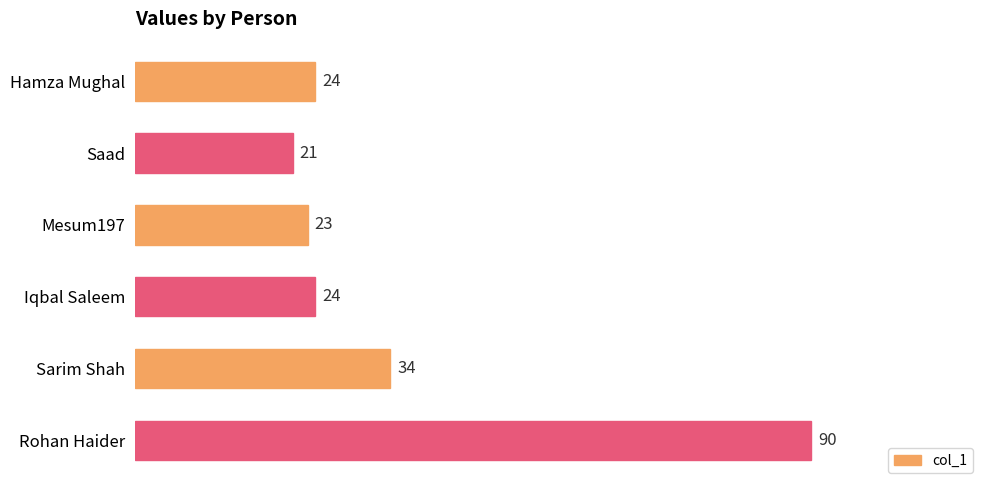

What is the difference between the maximum and minimum values?

69